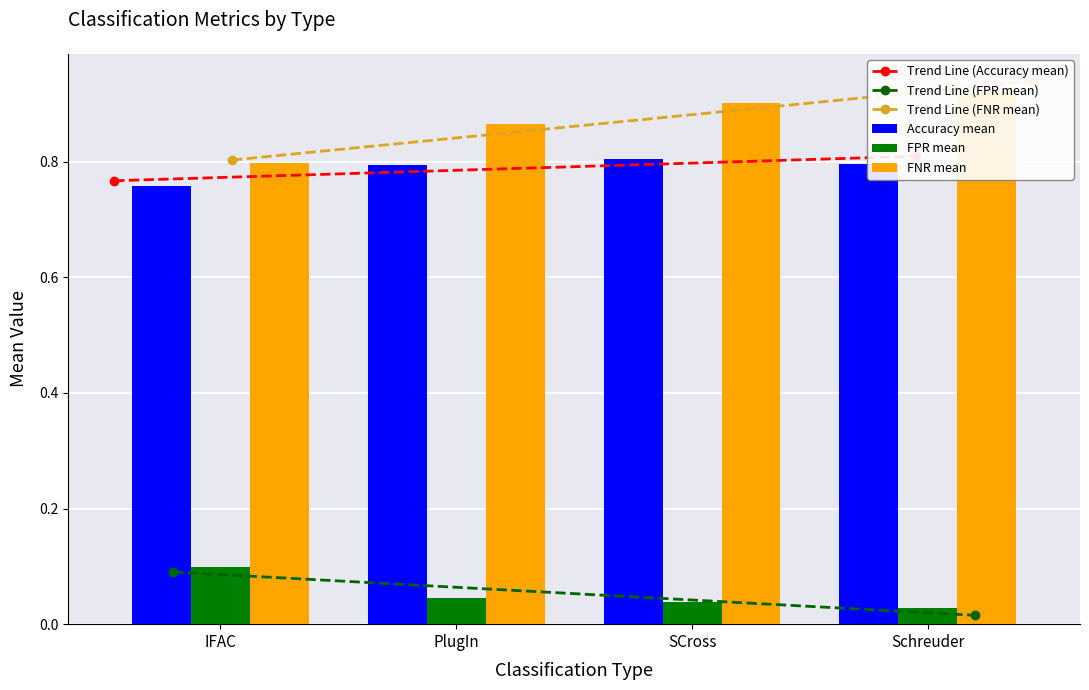

Which label corresponds to the smallest value in the chart?

Schreuder